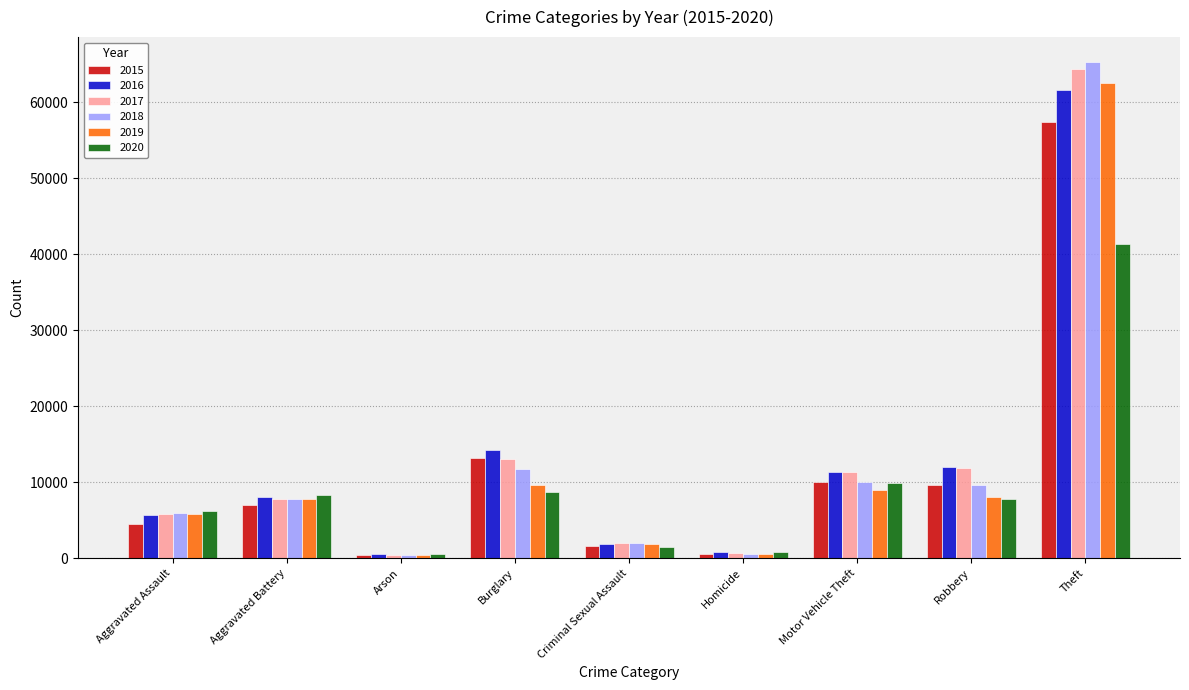

Which series has the widest spread of values?

2018